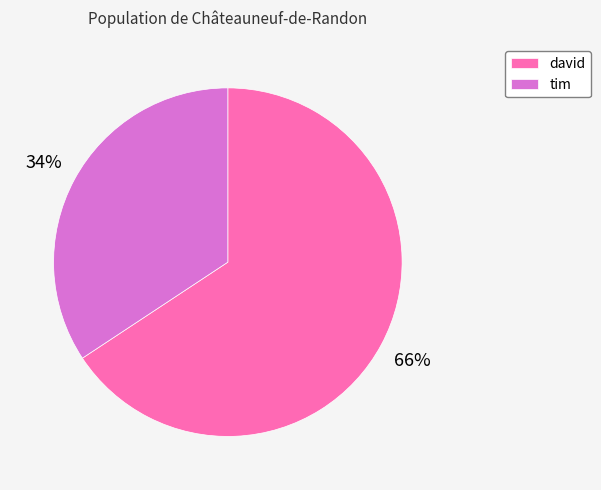

To the nearest percent, what portion does david represent?

66%